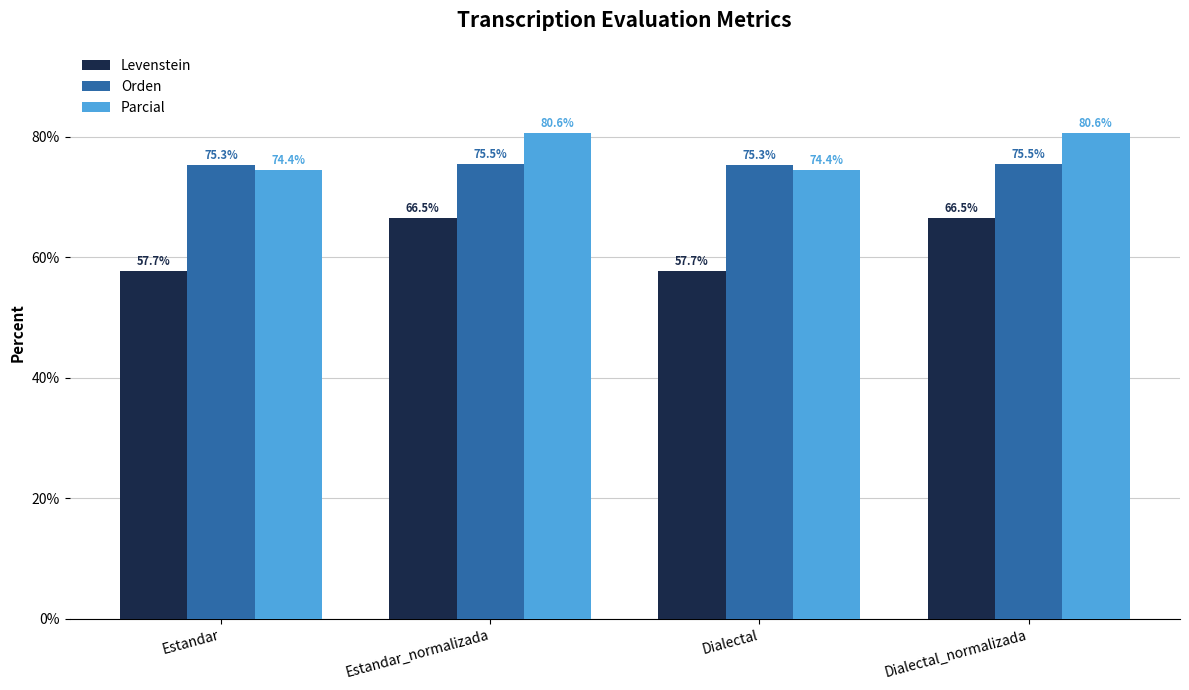

What position from the right is Dialectal_normalizada?

1